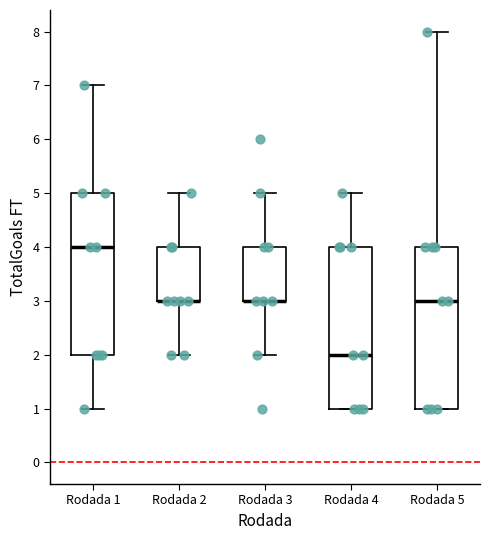

Where is the lower edge of the box for Rodada 2 on the y-axis? The values are not printed on the chart, so give them approximately, as read against the axis.

3